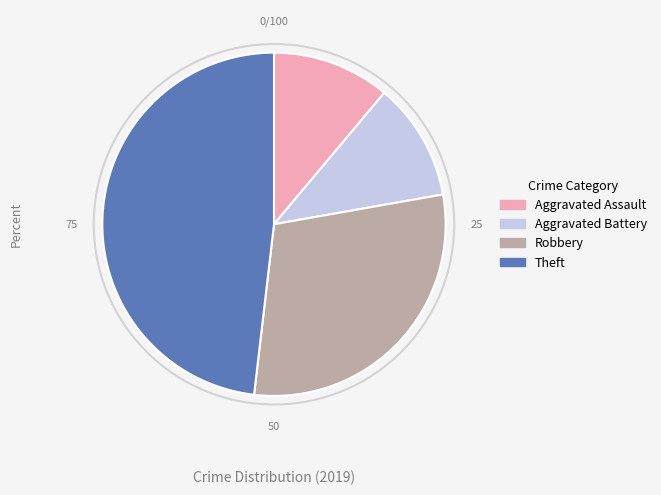

Is there a majority slice in this chart?

No